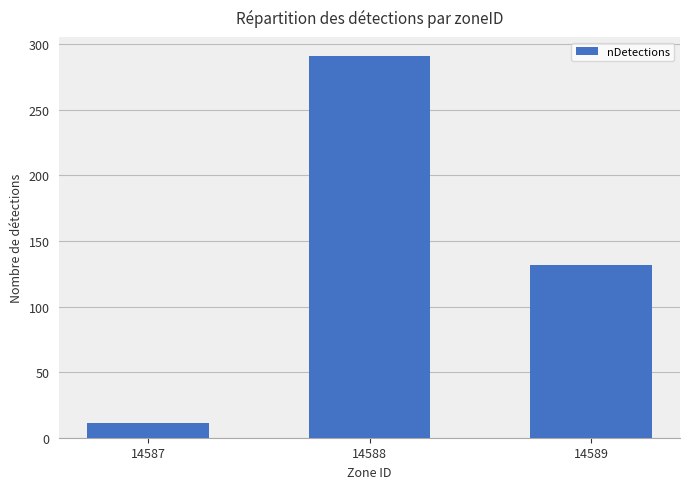

What is the change in value from 14587 to 14589?

+121